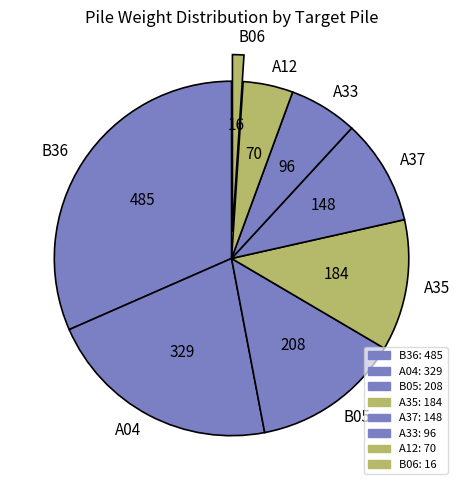

Which slice is the largest?

B36